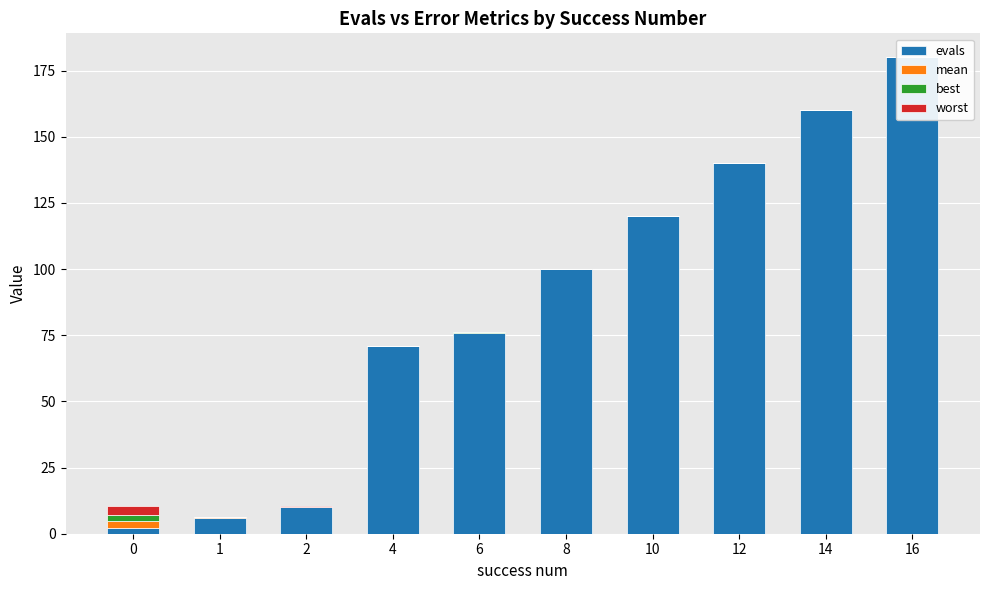

Which label corresponds to the smallest value in the chart?

4